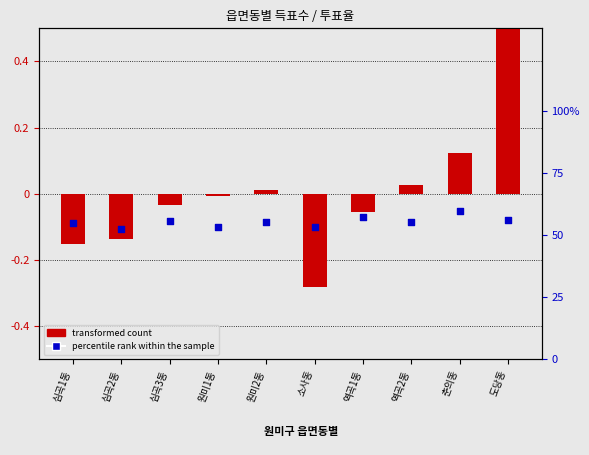

At how many categories does at least one series exceed 10?

10